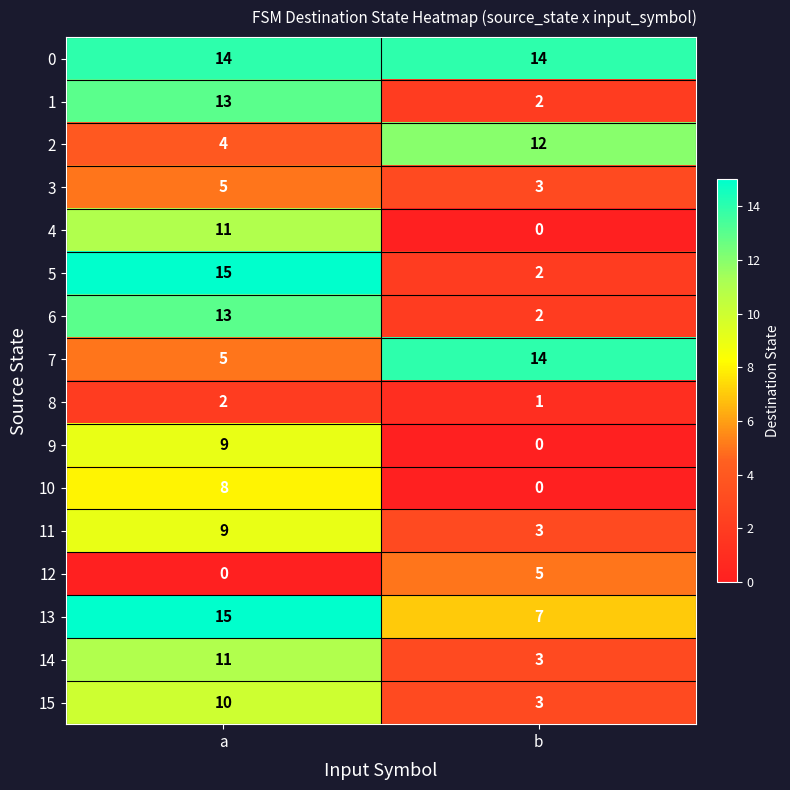

Read the 12 value at b.

5